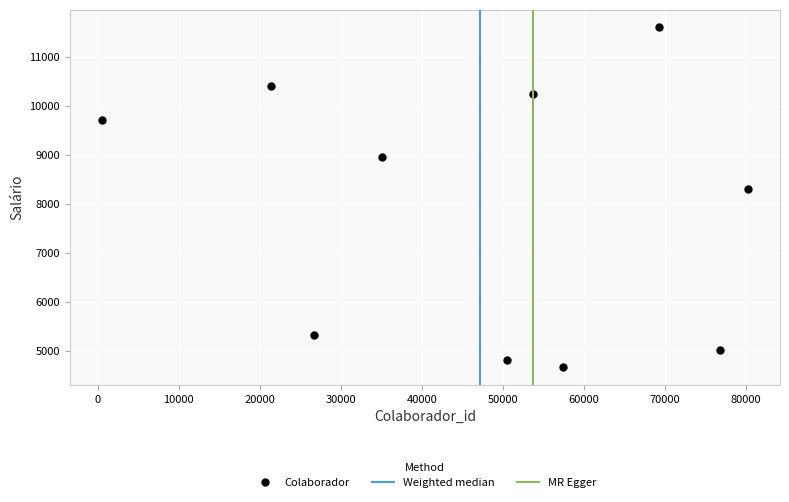

What is the average X value?

47125.7